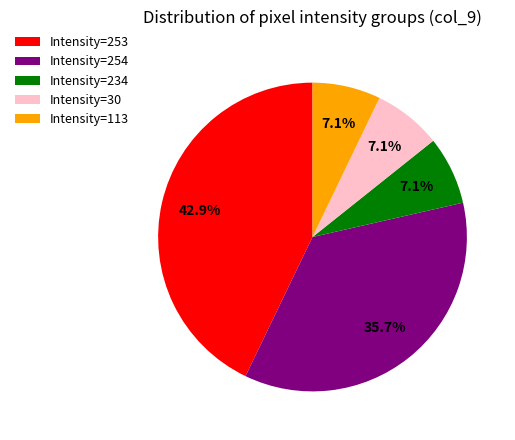

Which category has the biggest portion of the pie?

Intensity=253